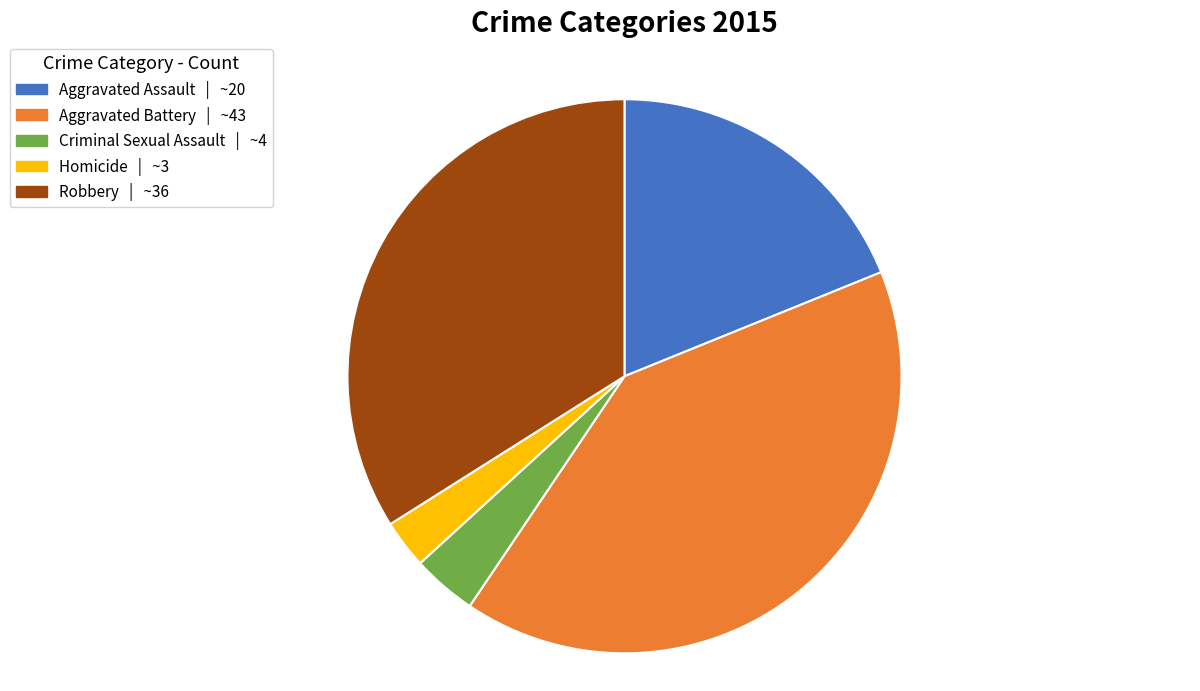

Which category has the smallest portion of the pie?

Homicide